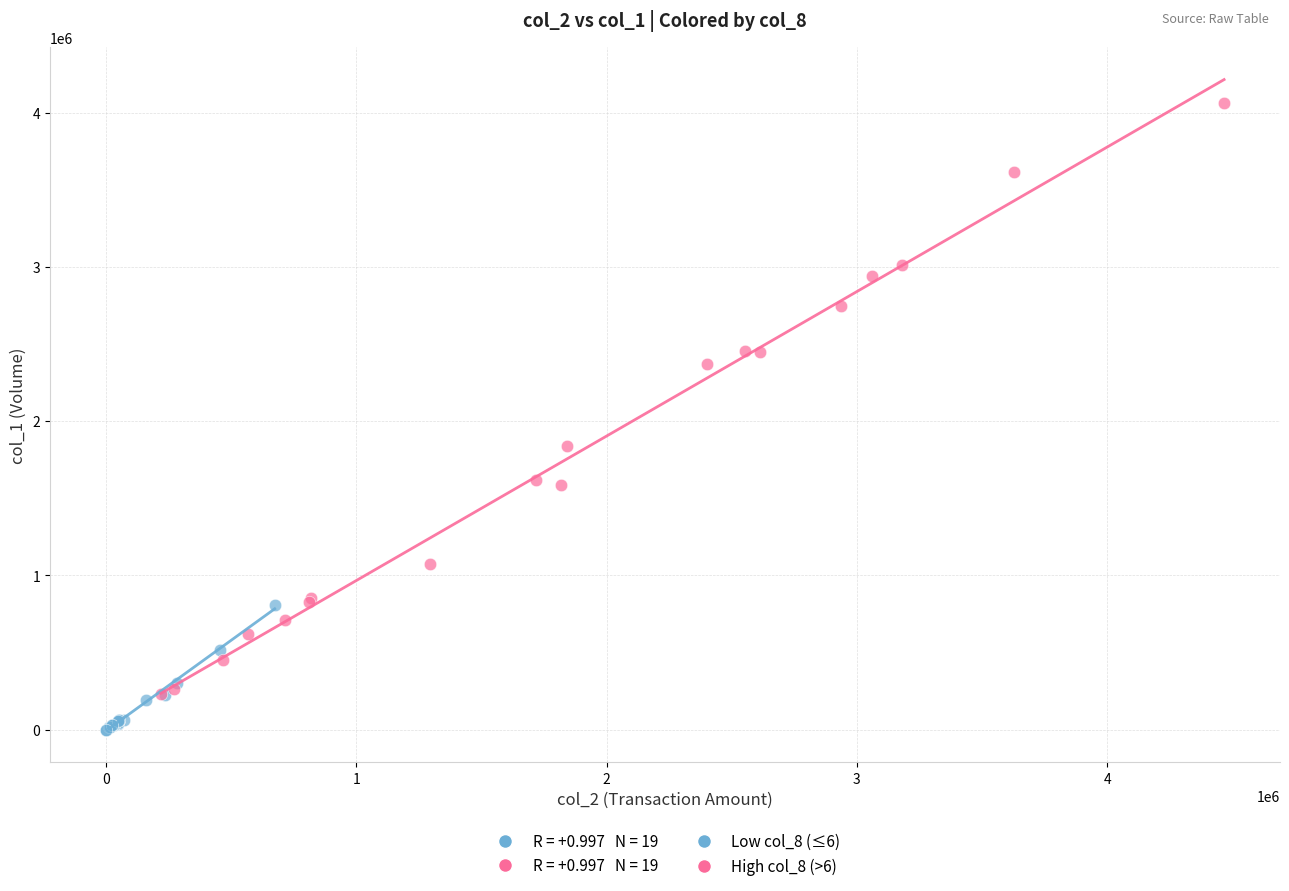

Which series has the widest spread of Y values?

High col_8 (>6)